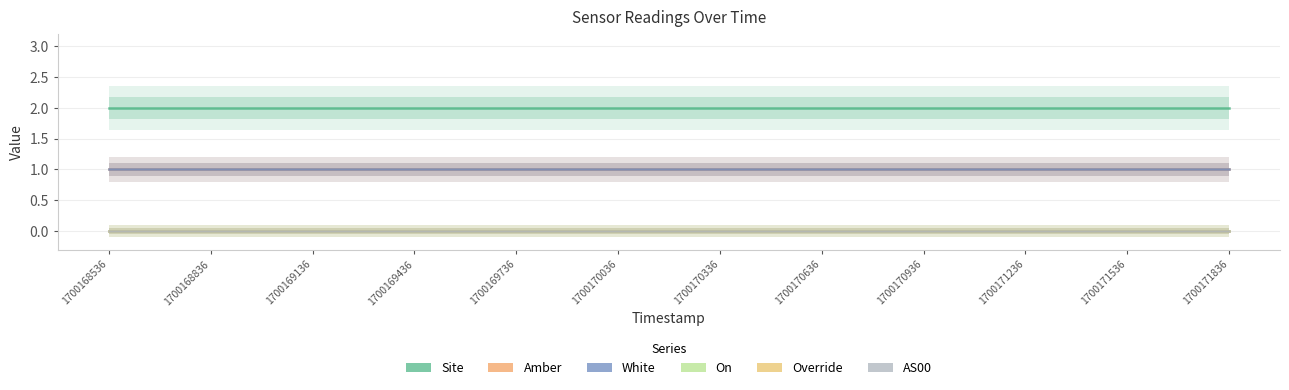

What is the total value across all series at 1700170036?

4